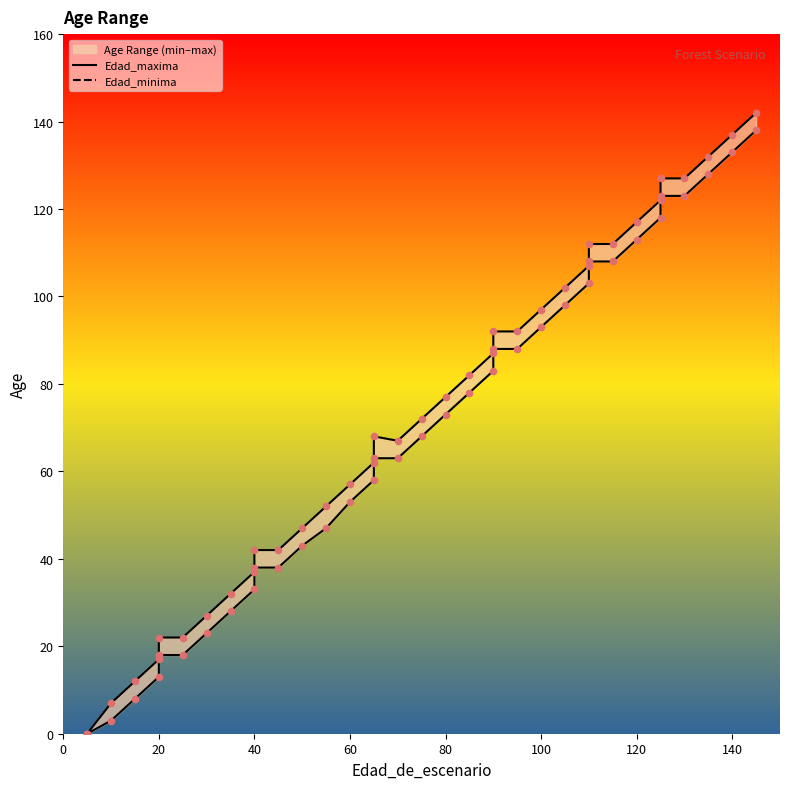

Which series reaches the minimum Y coordinate?

Edad_maxima